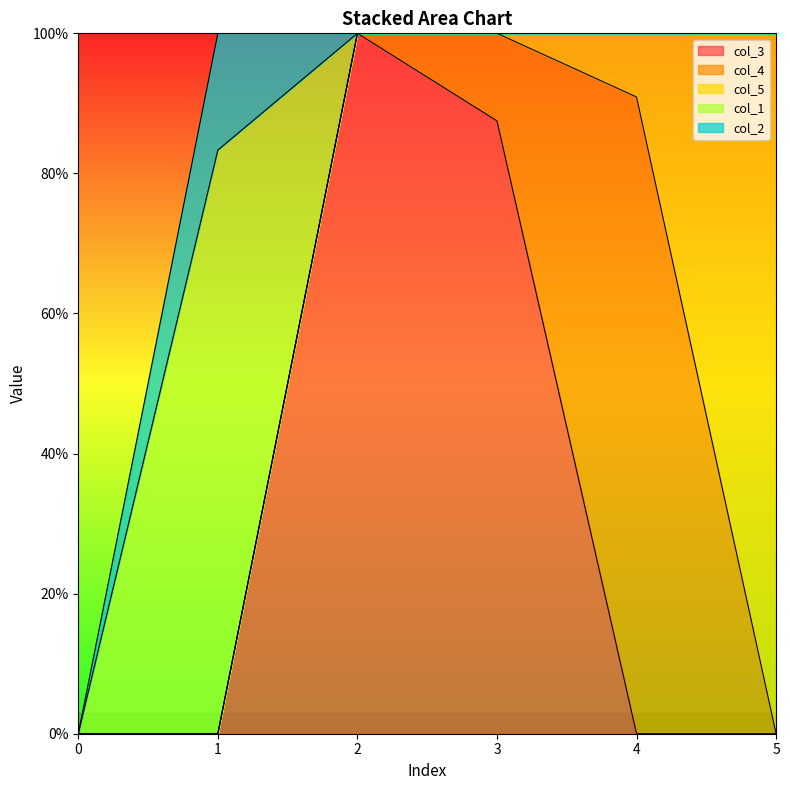

What is the difference between the col_5 values at 4 and 3?

0.1